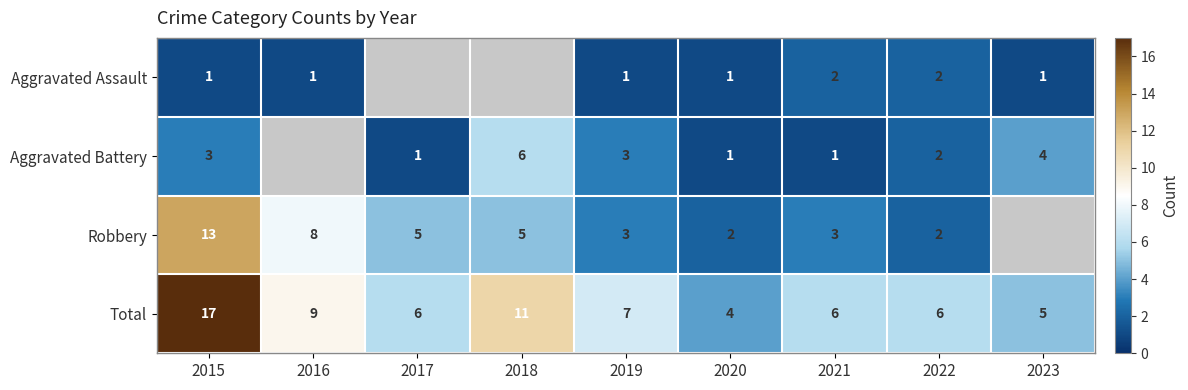

Which has a higher value, 2019 or 2018?

2018